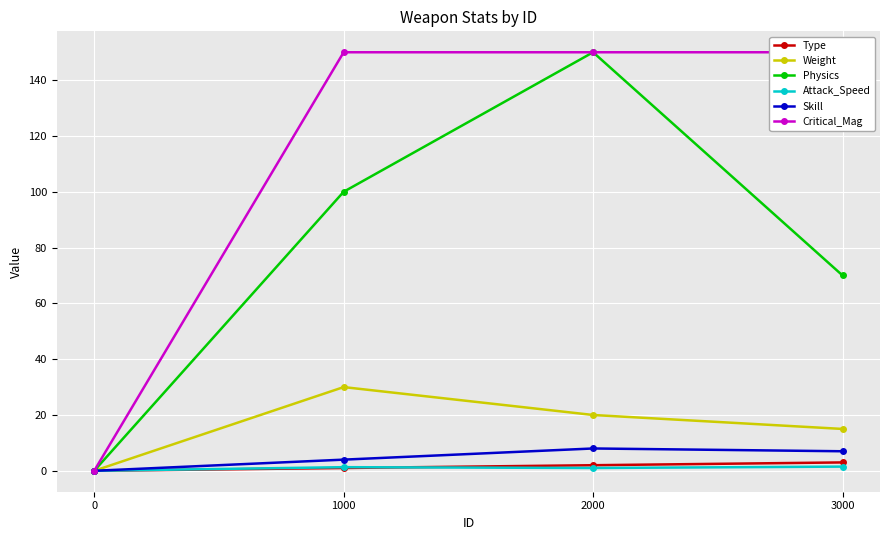

True or false: Attack_Speed has a value of 0.8 at 3000.

False